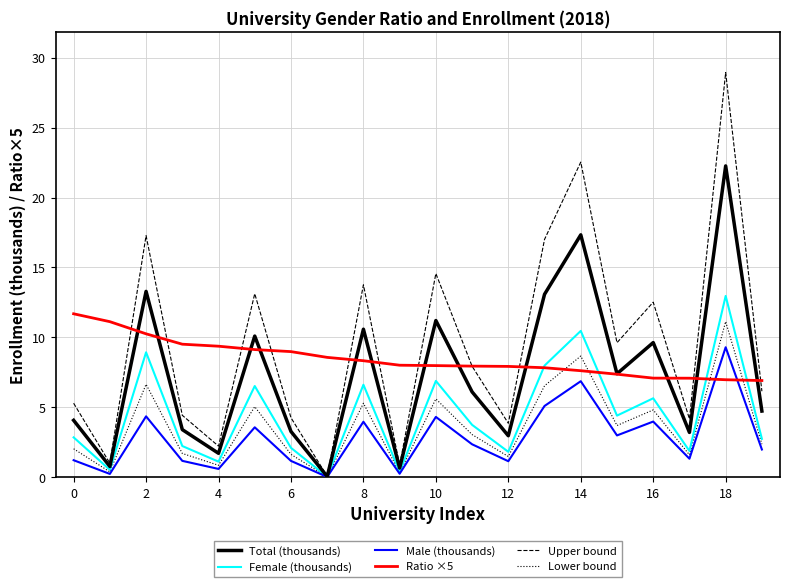

What is the greatest value displayed?

28.9